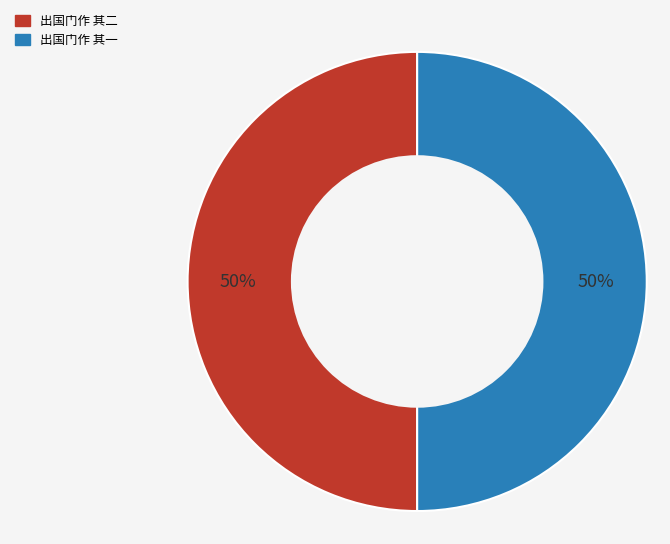

What percentage is the 出国门作 其一 slice, to the nearest percent?

50%